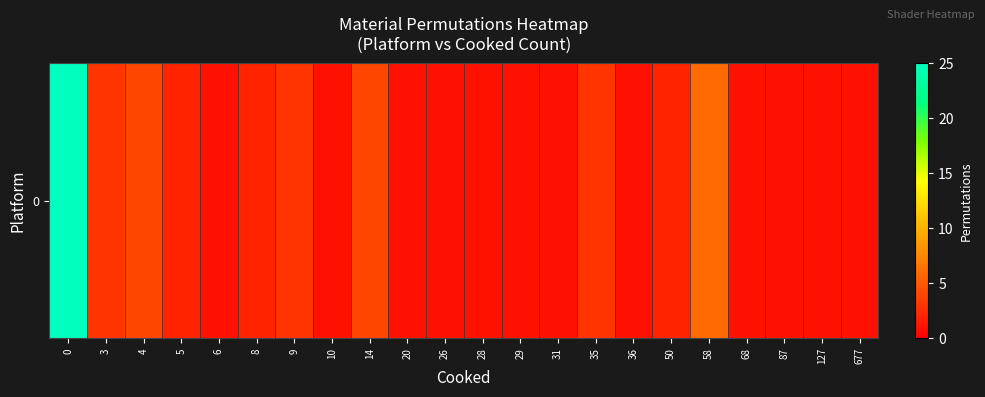

At which label is the value closest to 13?

58